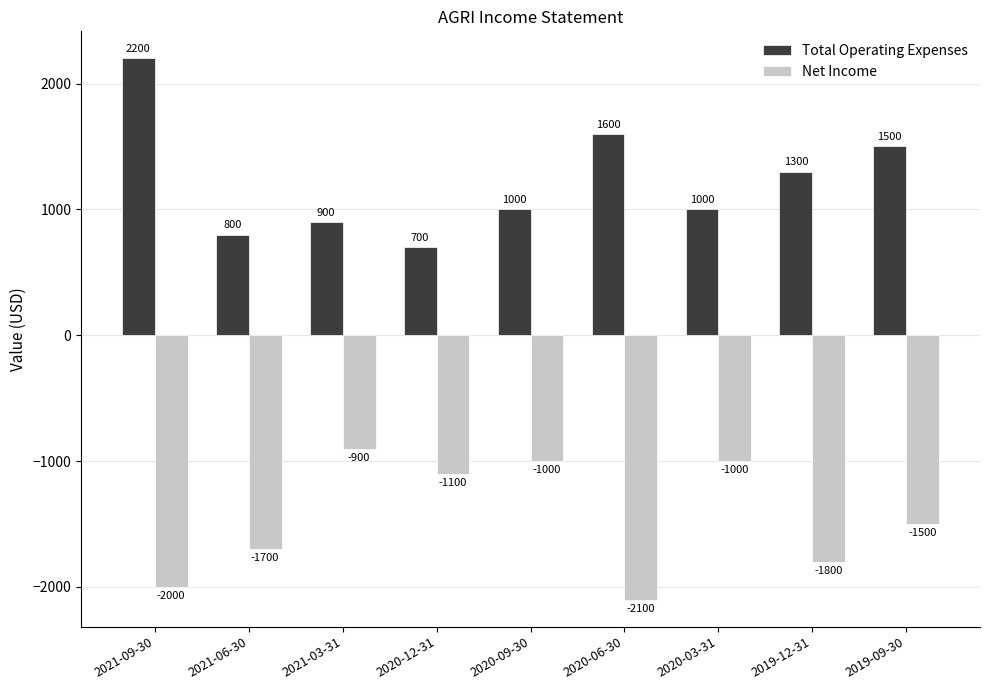

Where is Net Income nearest to the value -1500?

2019-09-30